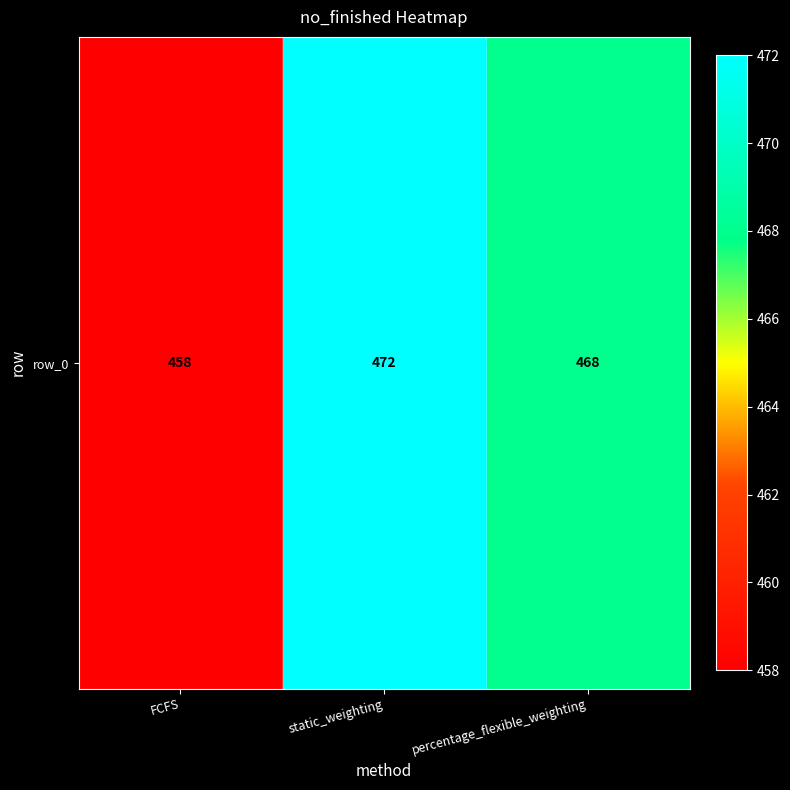

Which has a higher value, FCFS or percentage_flexible_weighting?

percentage_flexible_weighting